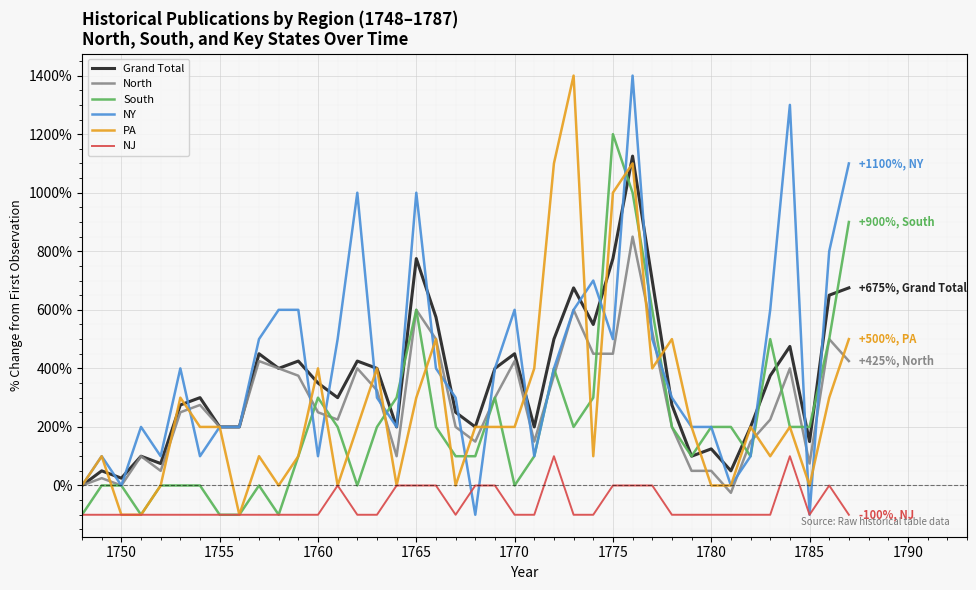

True or false: North and NJ cross at least once.

False